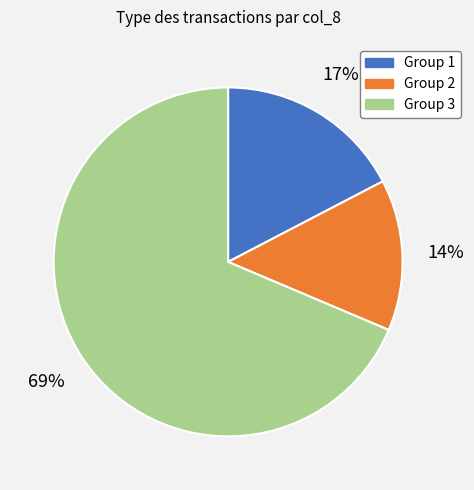

Is it true that Group 2 is 14% of the pie?

True